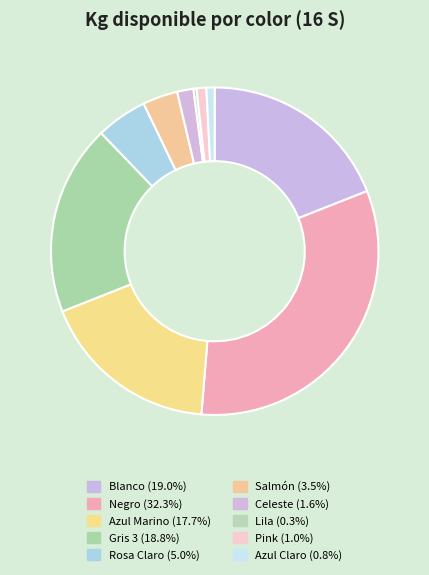

Does any single category account for the majority?

No